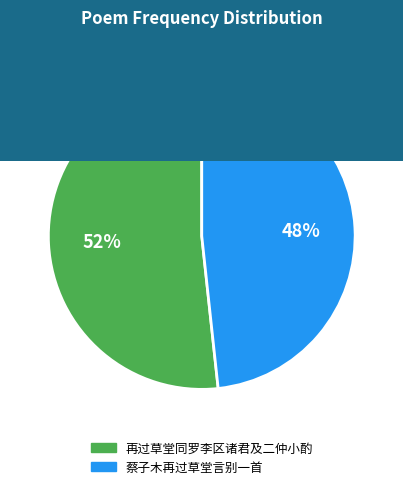

Combined, do 再过草堂同罗李区诸君及二仲小酌 and 蔡子木再过草堂言别一首 account for over 50%?

Yes